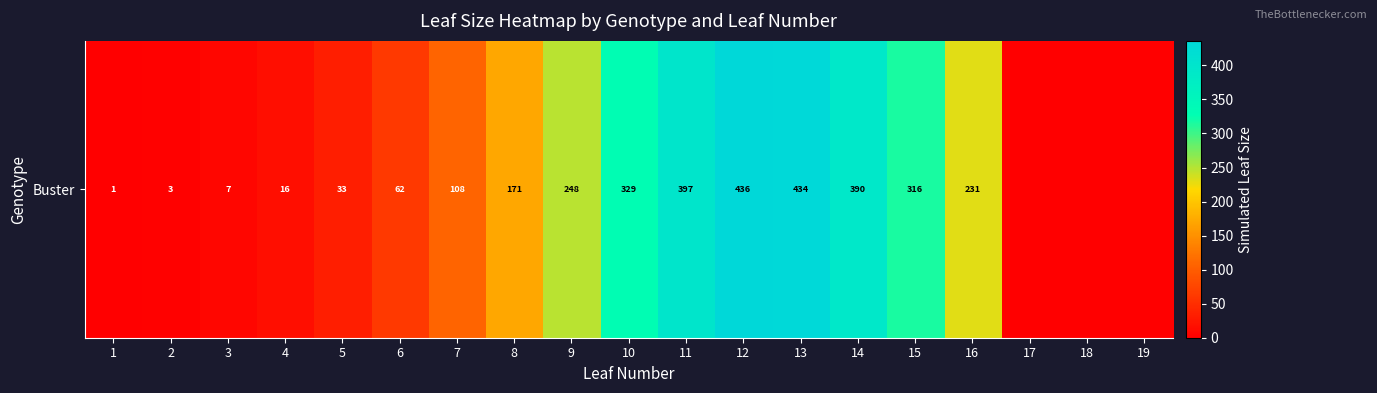

How many values are above zero?

16